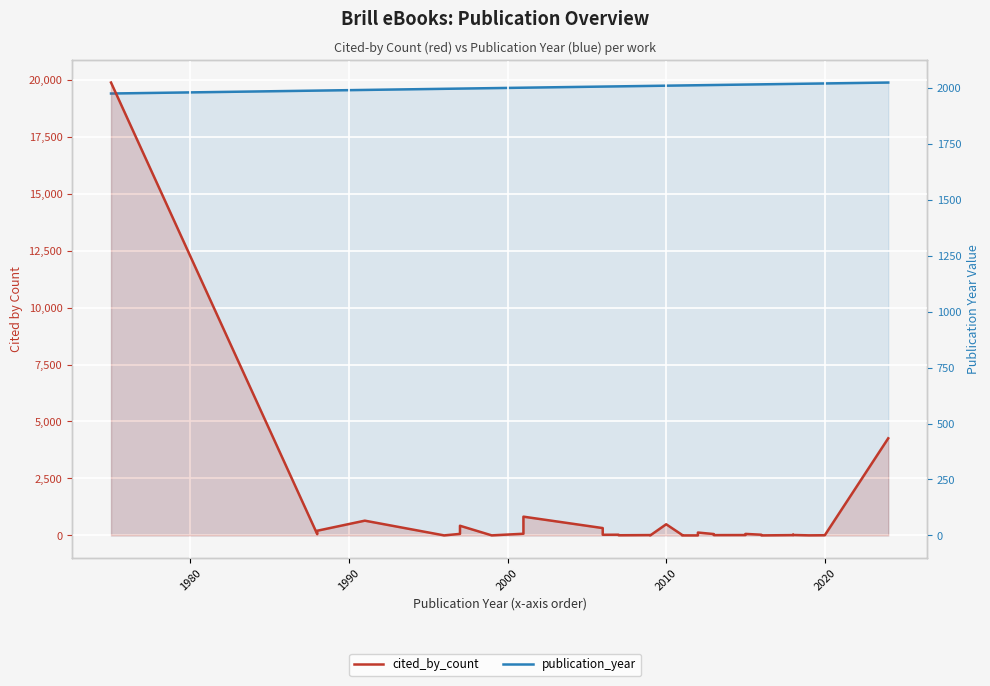

In cited_by_count, how many points are lower than both neighbors (excluding endpoints)?

8